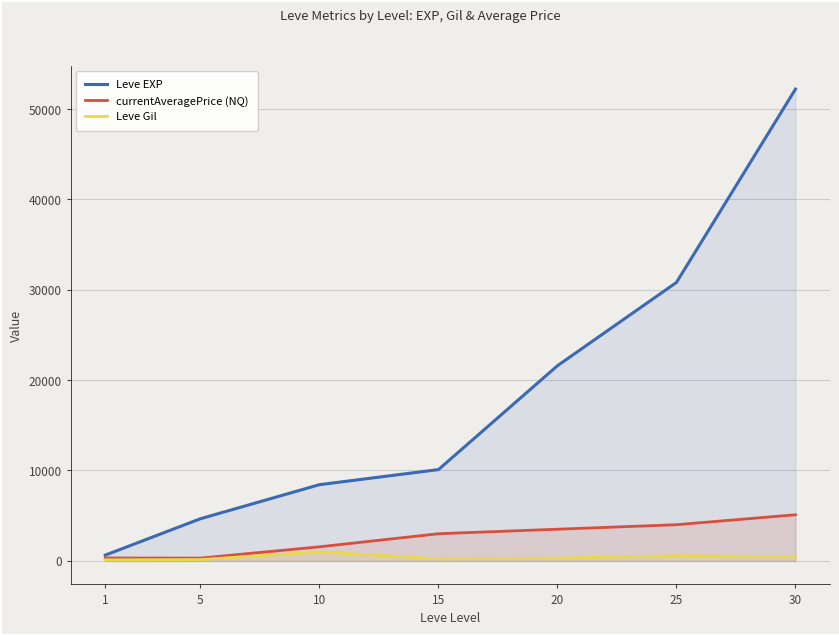

At which category does currentAveragePrice (NQ) reach its first local valley?

5